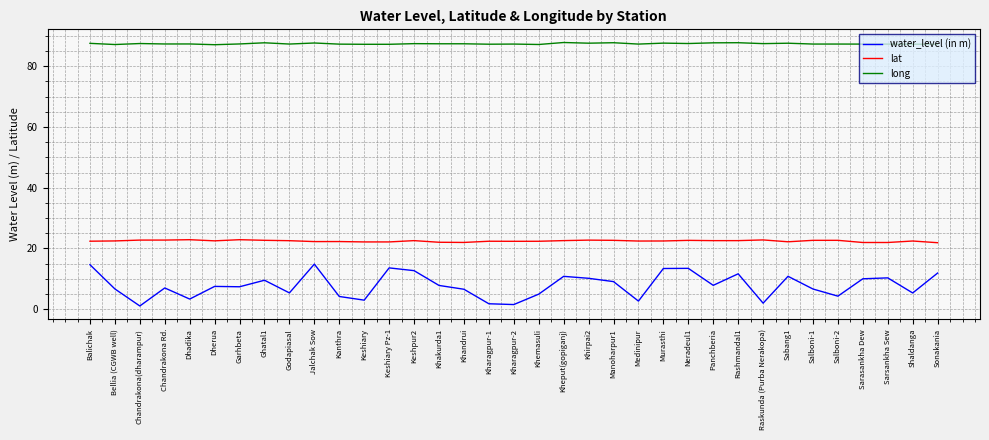

Count the number of data series in this chart.

3